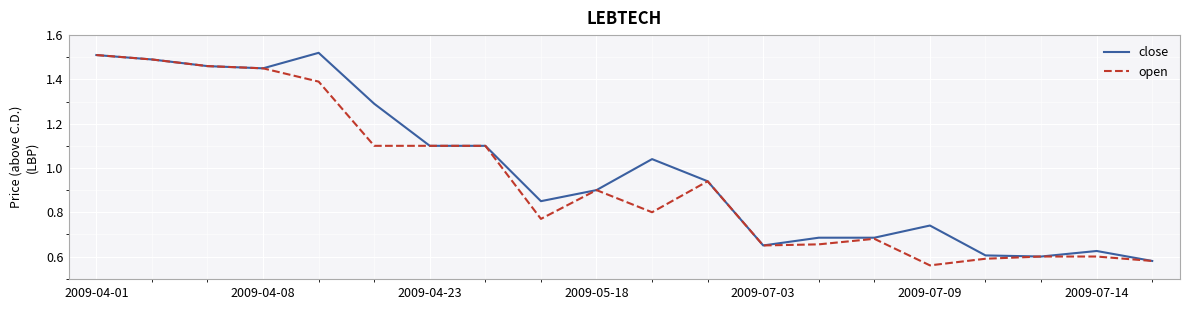

List the series in order of their overall mean, lowest first.

open, close